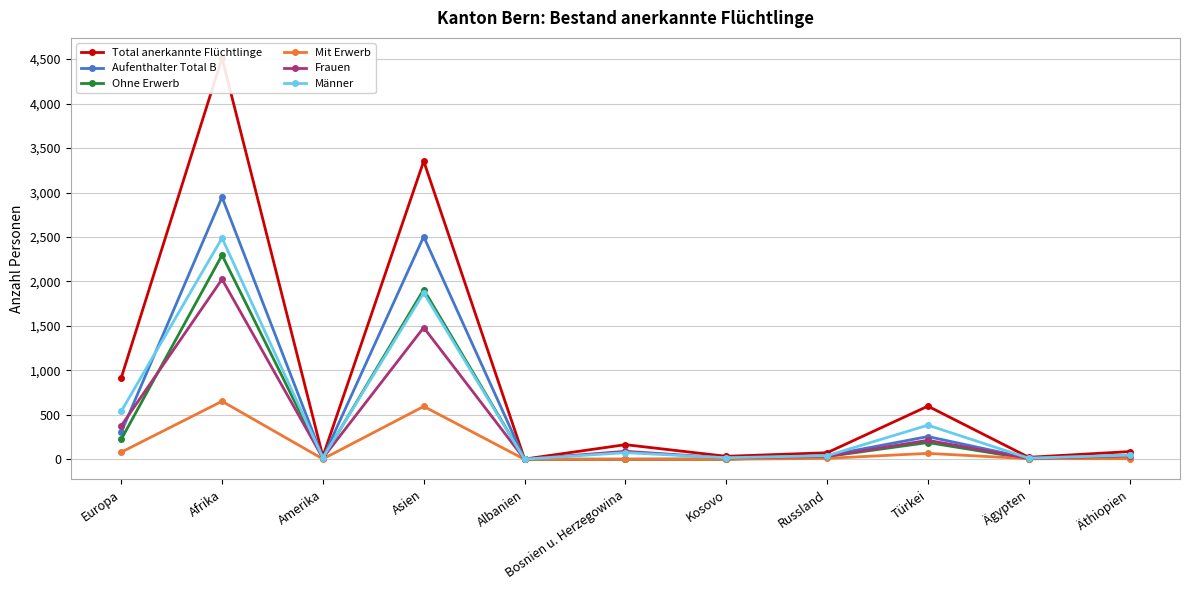

How many data points in Frauen are less than 40?

5